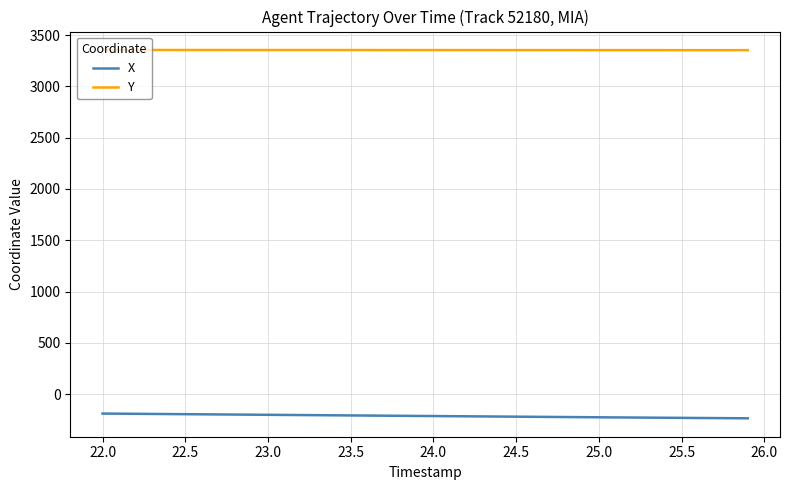

True or false: Y and X cross at least once.

False